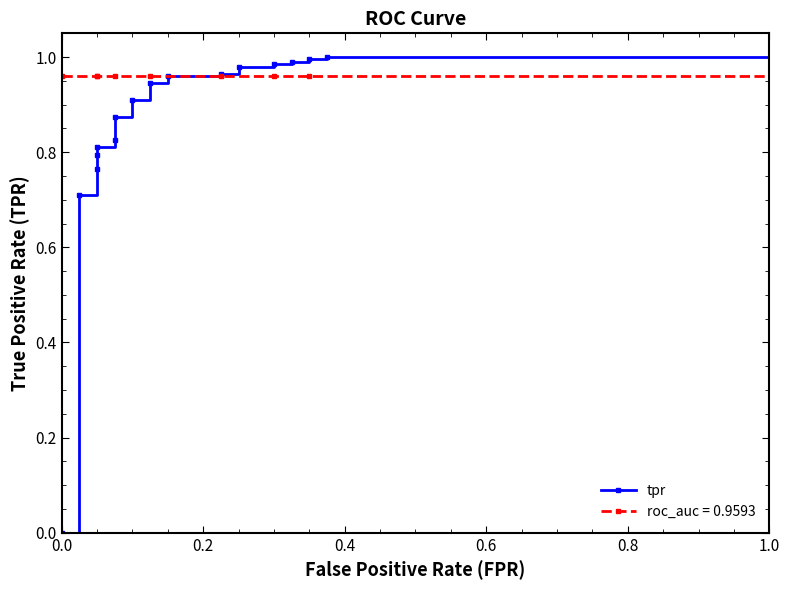

What is the difference between the maximum and minimum values?

1.0